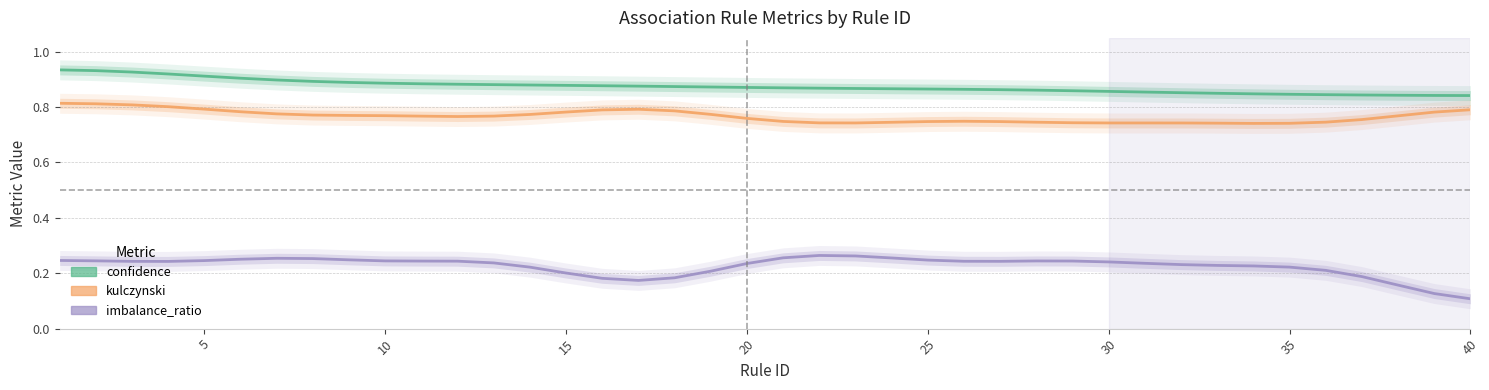

How many distinct data groups are displayed?

3